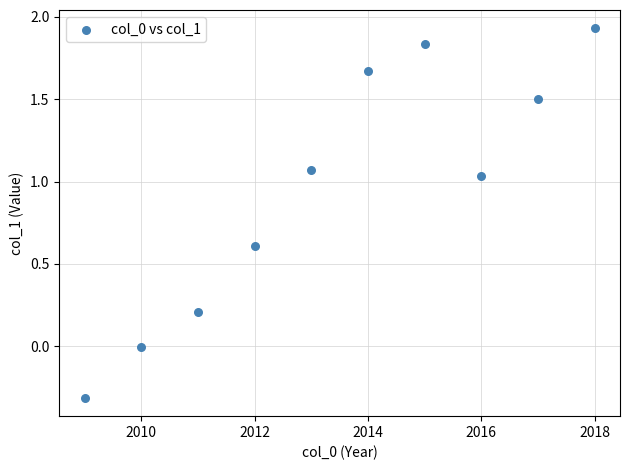

What is the average X value?

2013.5